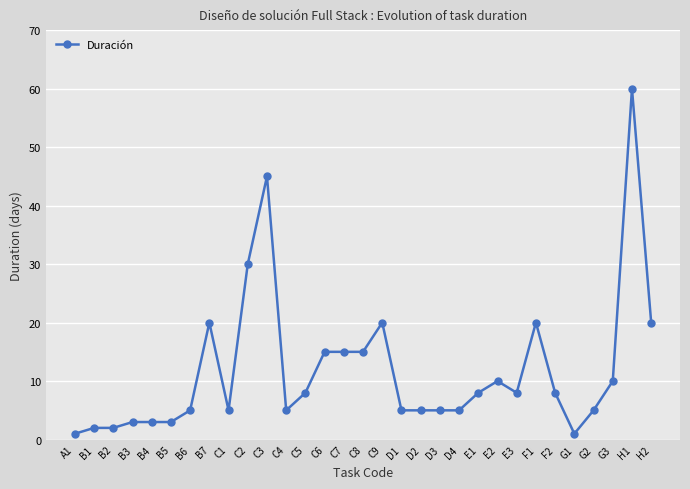

True or false: there are more than 2 points higher than both neighbors.

True